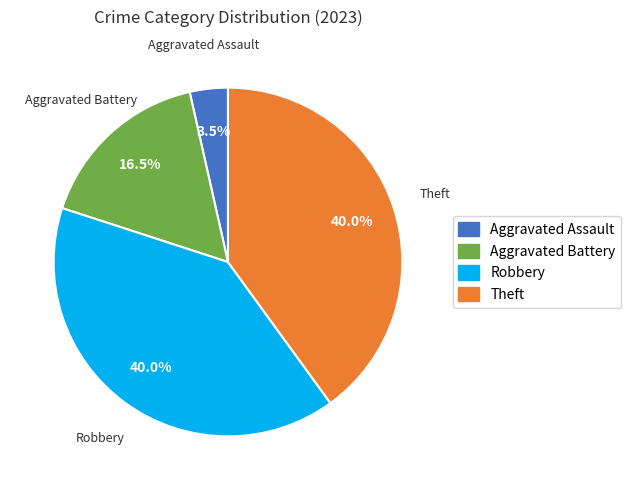

To the nearest percent, what is the average slice percentage?

25%